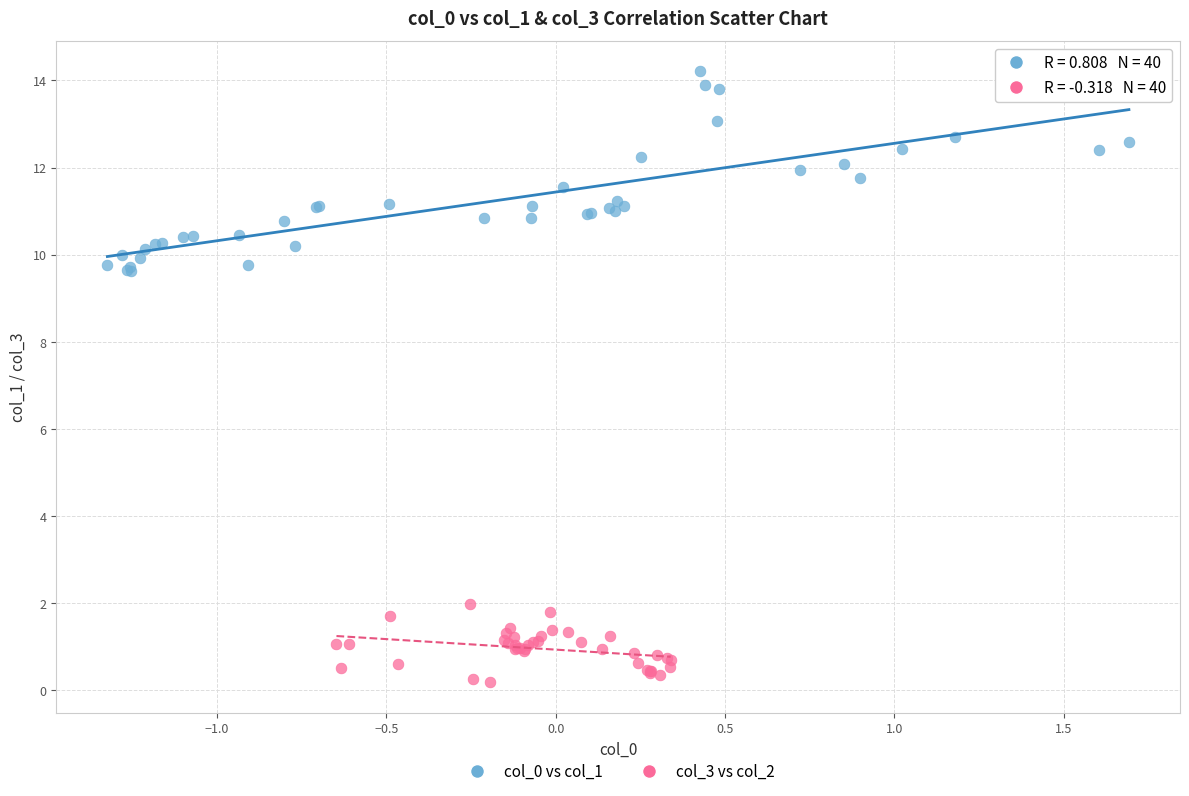

Which series has the widest spread of Y values?

col_0 vs col_1